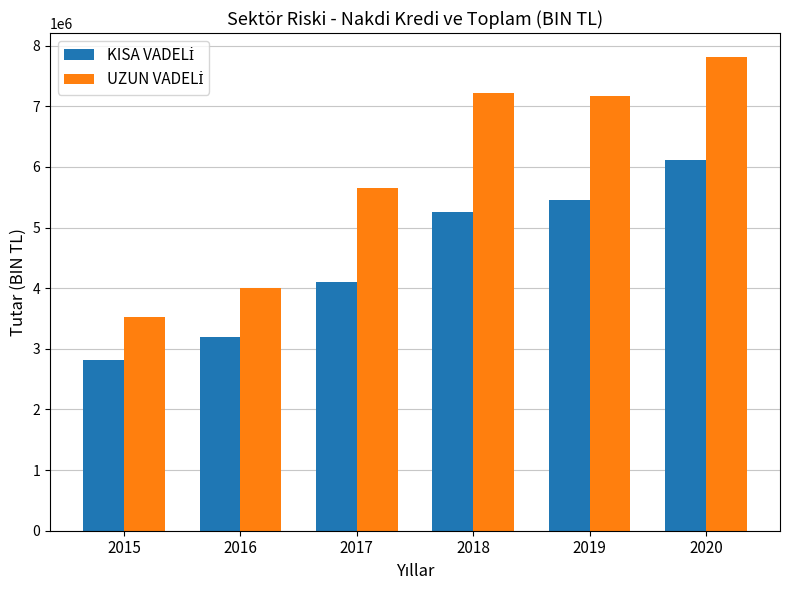

What is the spread (max minus min) of values at 2019?

1715134.6